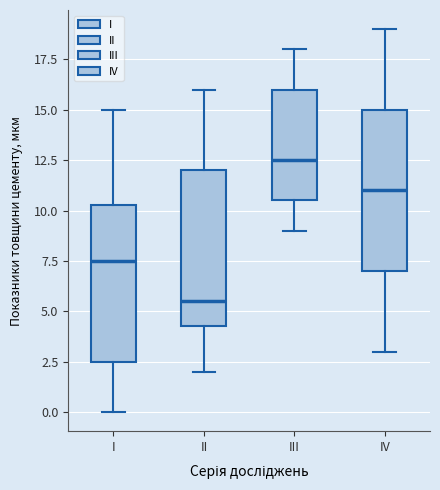

Reading left to right, transcribe this box plot: for each box, give where its median line is, the range the box spans, and where its two whiskers end, as read against the y-axis. The values are not printed on the chart, so give them approximately, as read against the axis.

I: median 7.5, box 2.5 to 10.5, whiskers 0.0 to 15.0
II: median 5.5, box 4.5 to 12.0, whiskers 2.0 to 16.0
III: median 12.5, box 10.5 to 16.0, whiskers 9.0 to 18.0
IV: median 11.0, box 7.0 to 15.0, whiskers 3.0 to 19.0